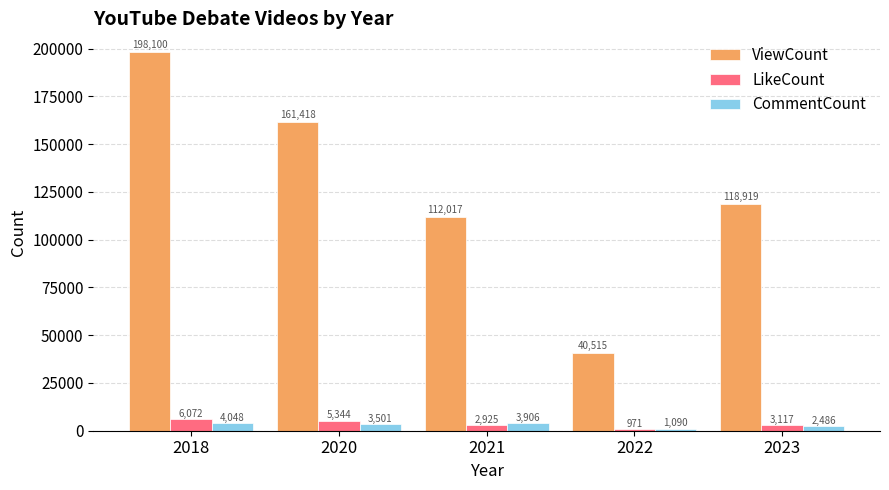

What are all the series names shown in the legend?

ViewCount, LikeCount, CommentCount